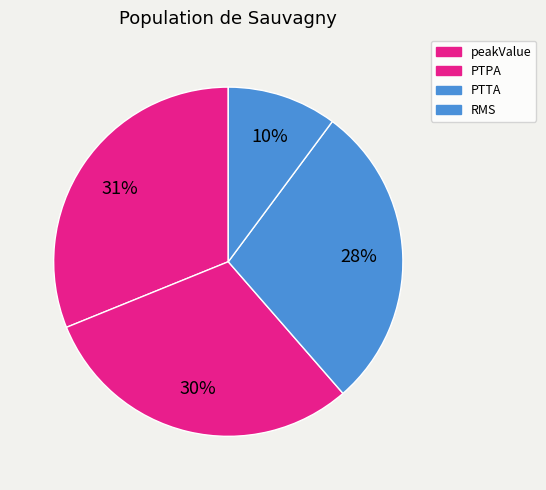

Combined, what portion of the pie is PTPA and peakValue?

61.4%